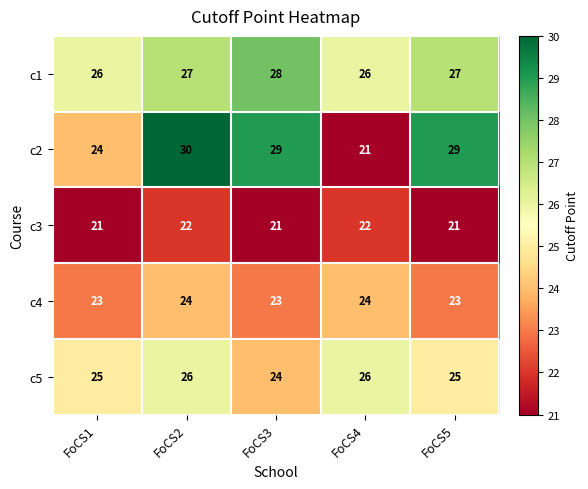

Reading left to right, extract all data points from this chart.

c1: 26	27	28	26	27
c2: 24	30	29	21	29
c3: 21	22	21	22	21
c4: 23	24	23	24	23
c5: 25	26	24	26	25